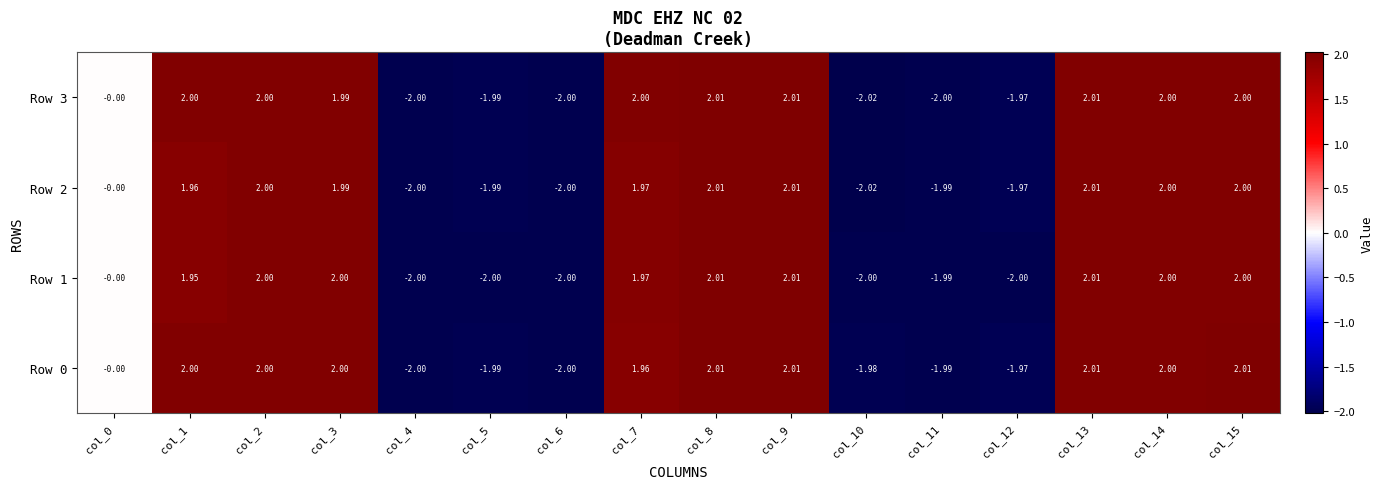

Is the value of Row 0 at col_5 greater than the value of Row 1 at col_8?

No